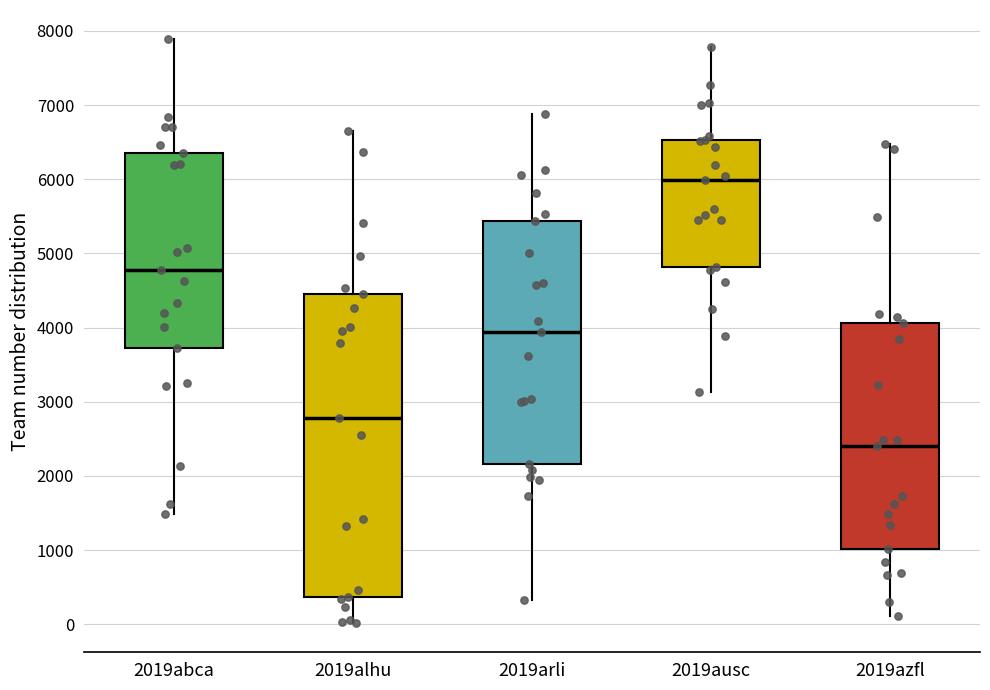

Which box has the lowest median line?

2019azfl